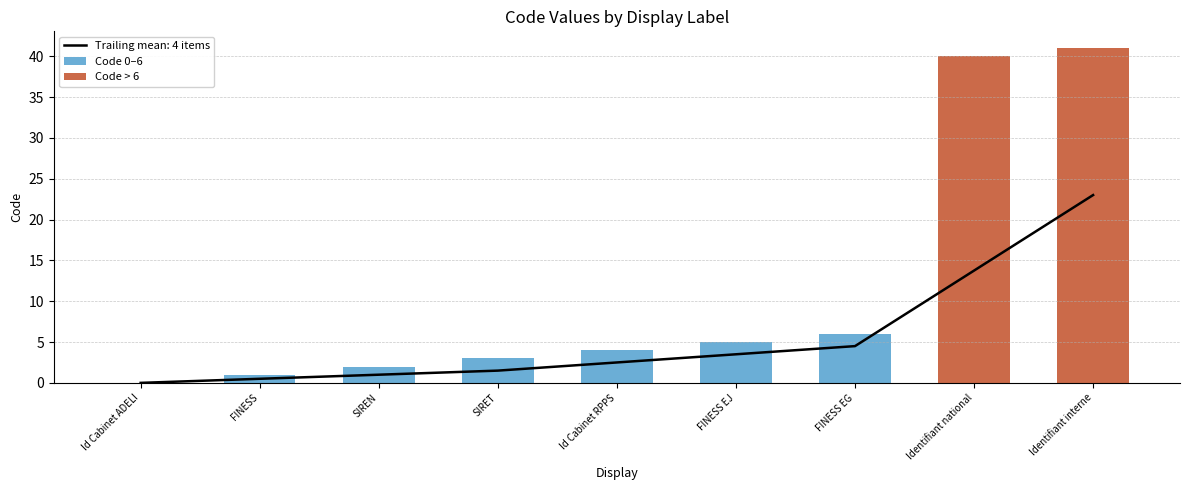

What is the sum of the Code 0–6 values at Identifiant interne and SIRET?

3